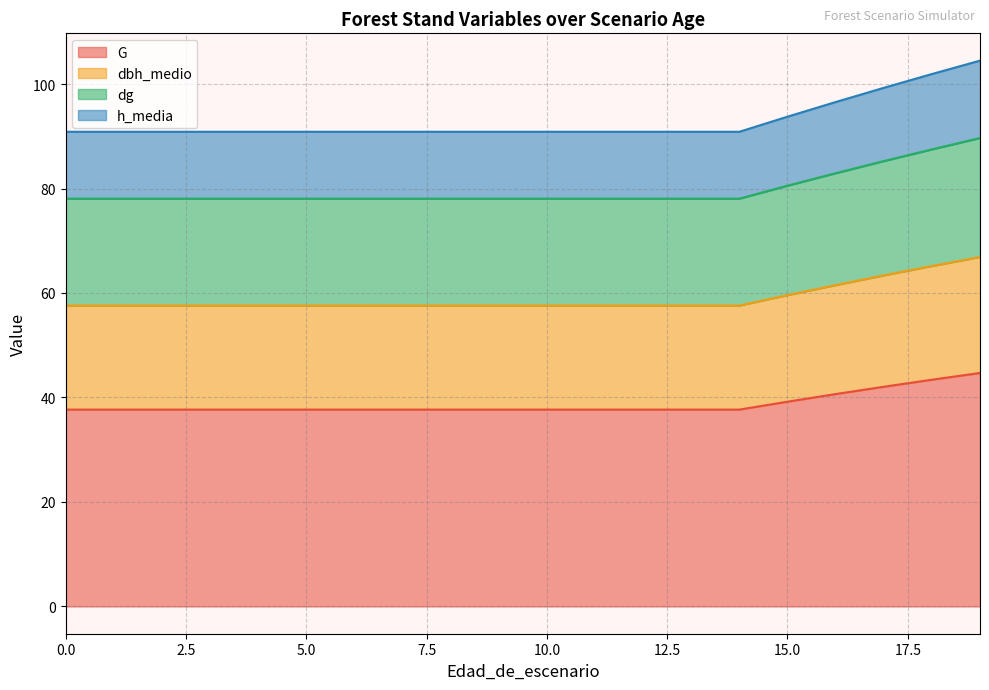

What is the maximum value for G?

44.7